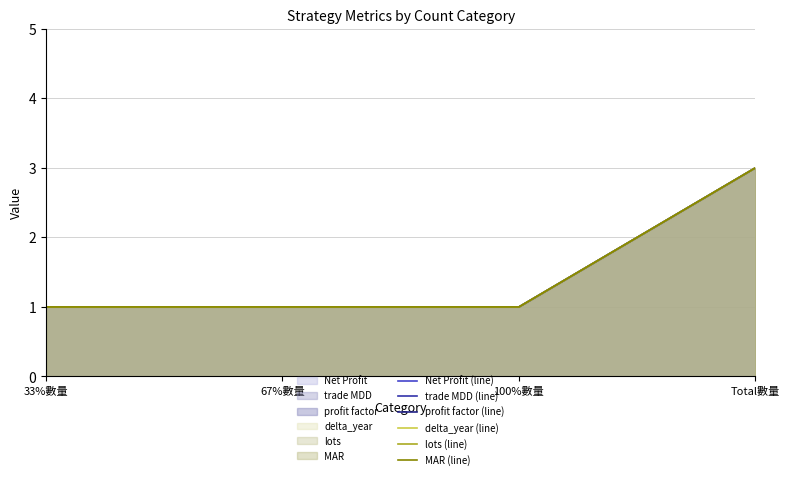

At which label is MAR (line) closest to 2?

33%數量